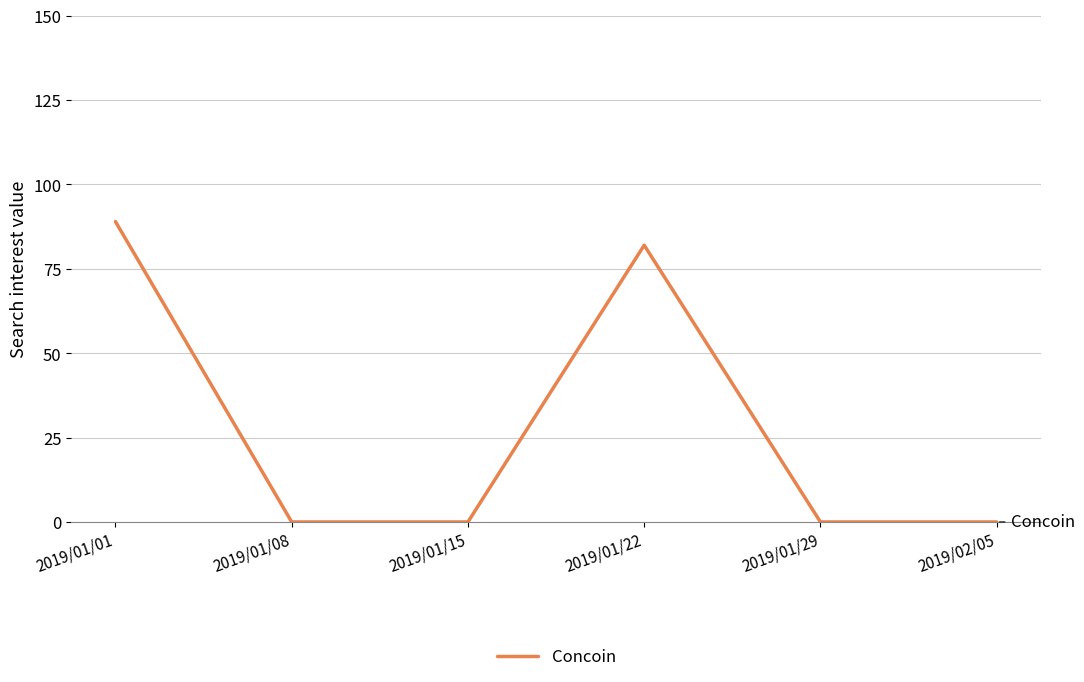

What is the sum of all values?

171